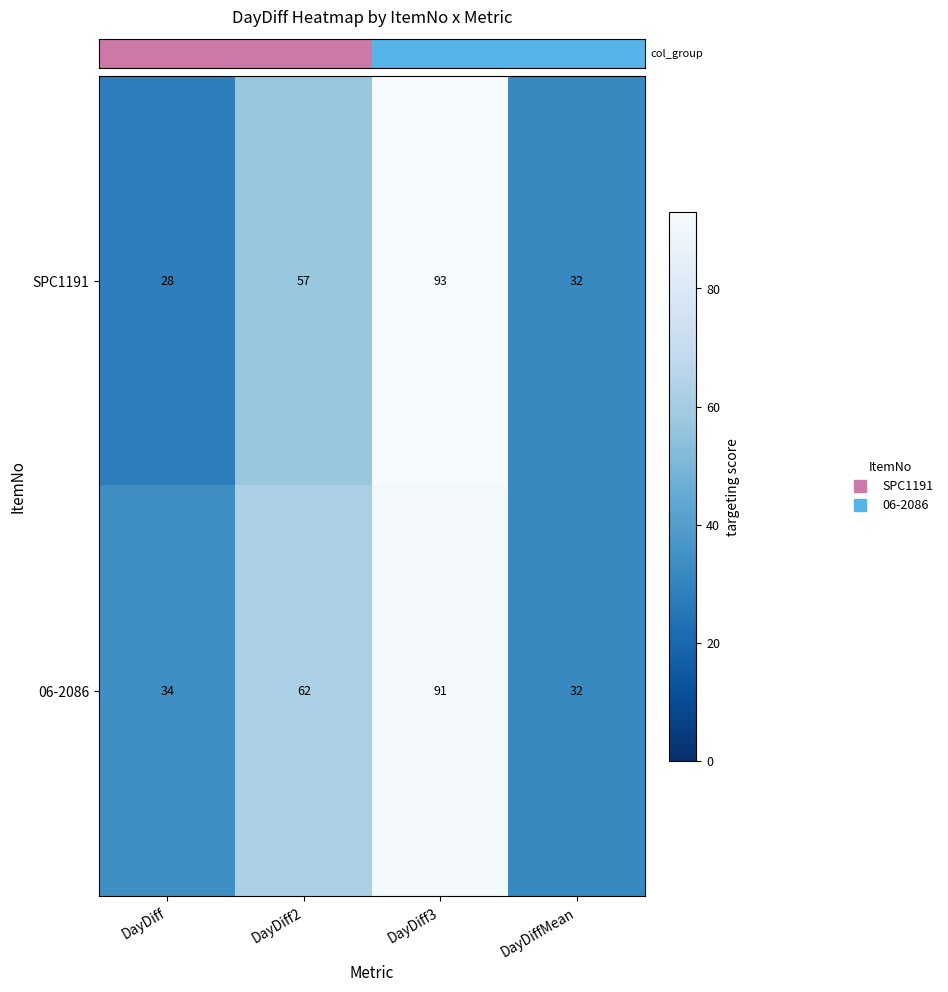

Count the number of categories in the chart.

4